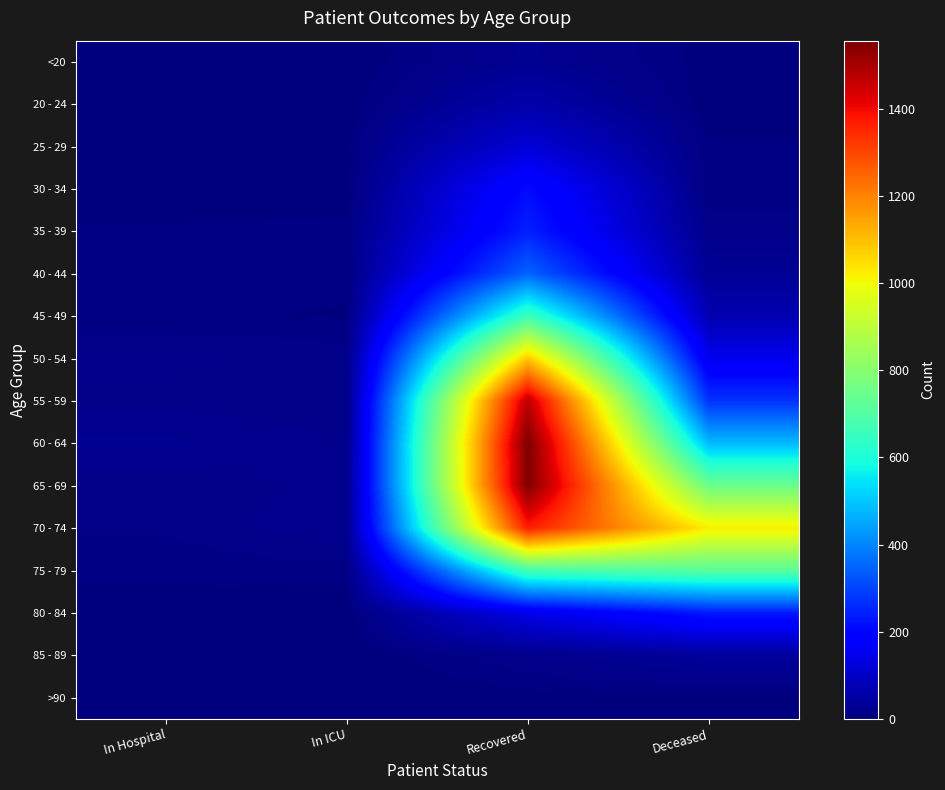

Count the number of categories in the chart.

4